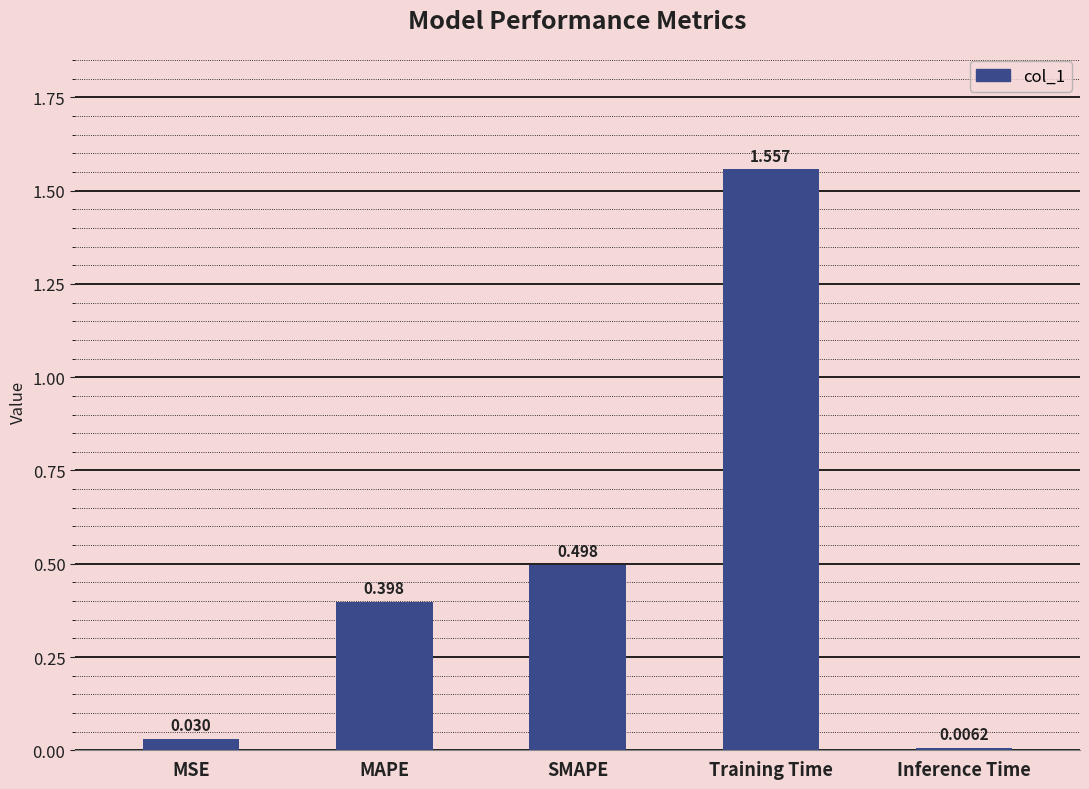

At which label is the value closest to 0?

Inference Time